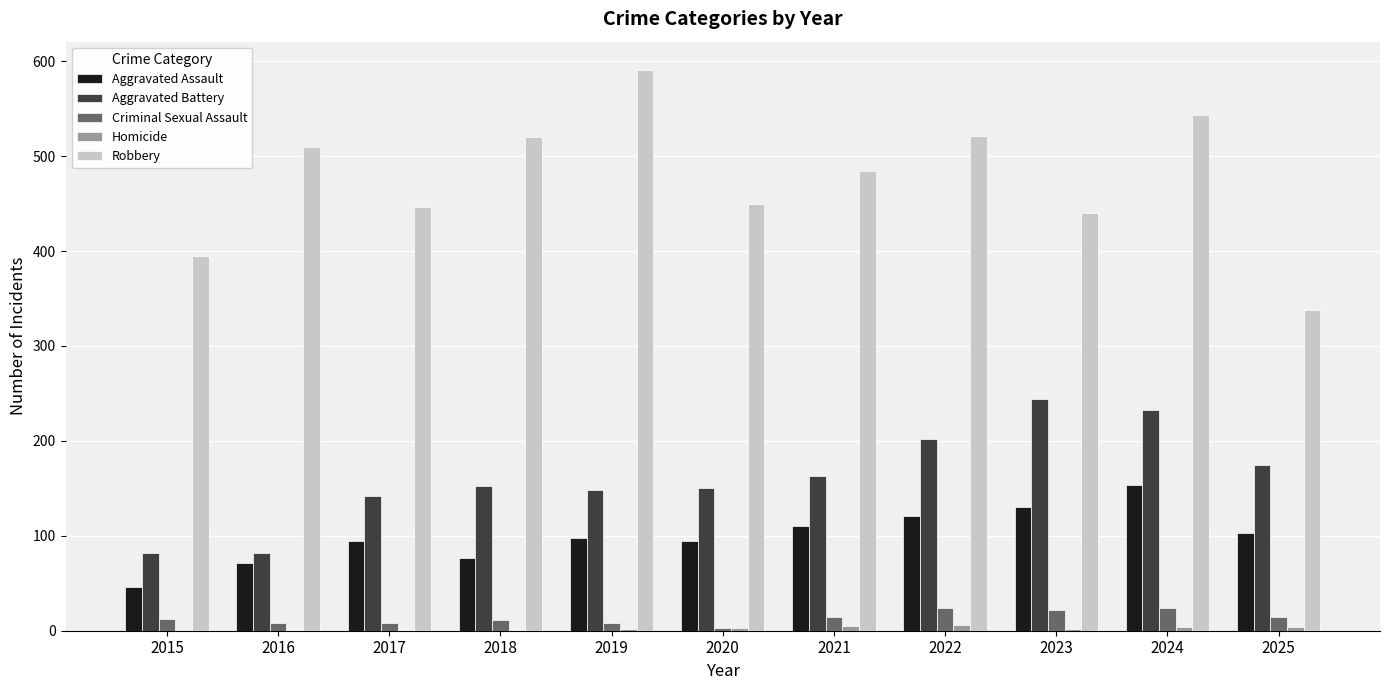

True or false: Criminal Sexual Assault has a value of 3 at 2020.

True